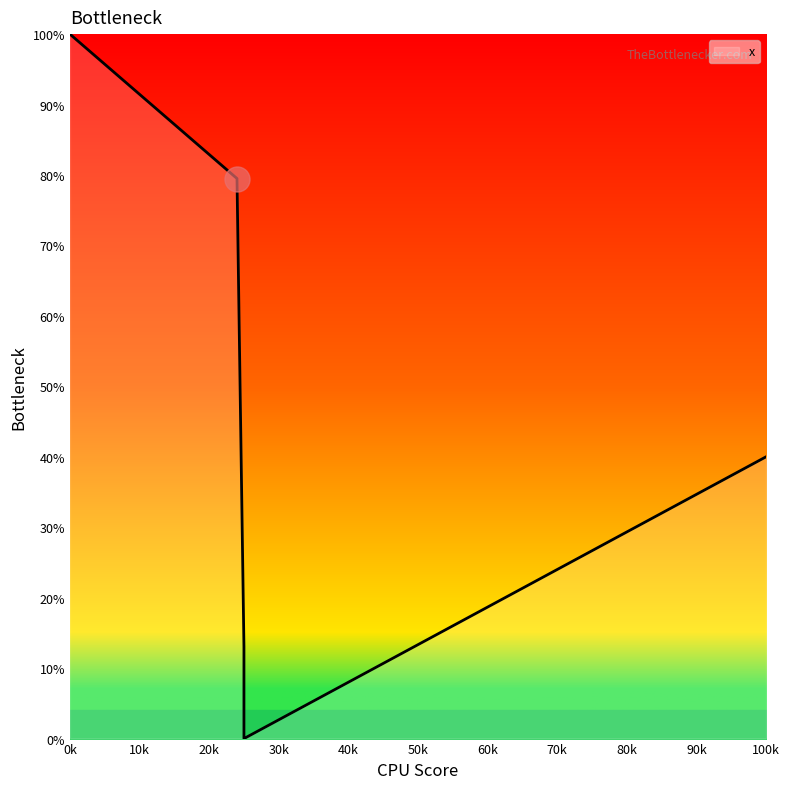

What is the change in value from 24 to 25?

-79.5